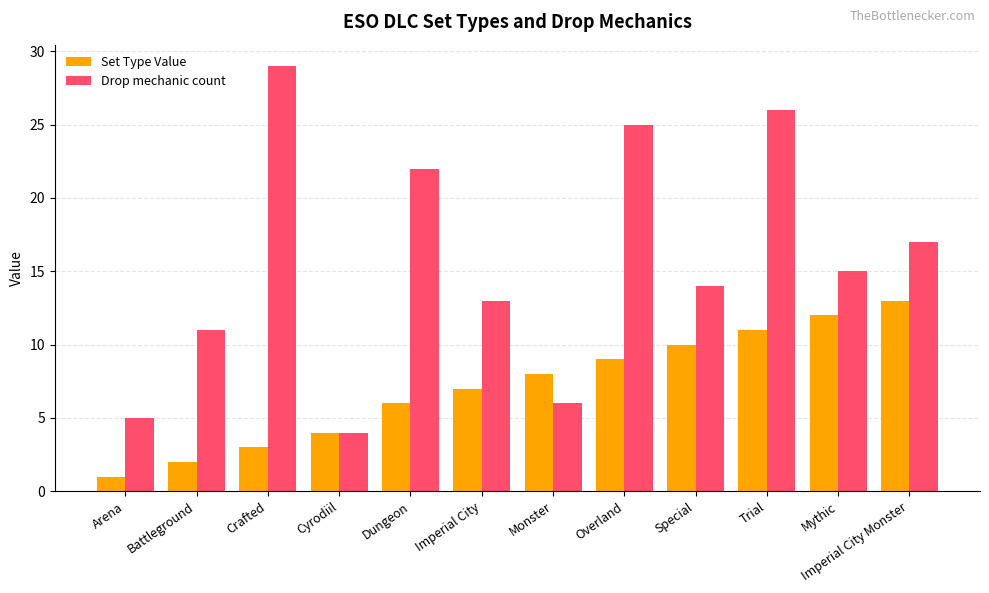

Reading left to right, transcribe all the data shown in this chart.

Set Type Value: Arena=1	Battleground=2	Crafted=3	Cyrodiil=4	Dungeon=6	Imperial City=7	Monster=8	Overland=9	Special=10	Trial=11	Mythic=12	Imperial City Monster=13
Drop mechanic count: Arena=5	Battleground=11	Crafted=29	Cyrodiil=4	Dungeon=22	Imperial City=13	Monster=6	Overland=25	Special=14	Trial=26	Mythic=15	Imperial City Monster=17